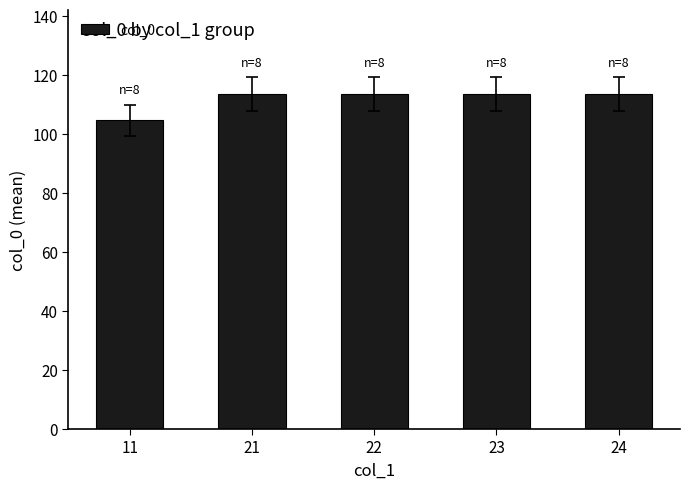

What is the average value?

111.7